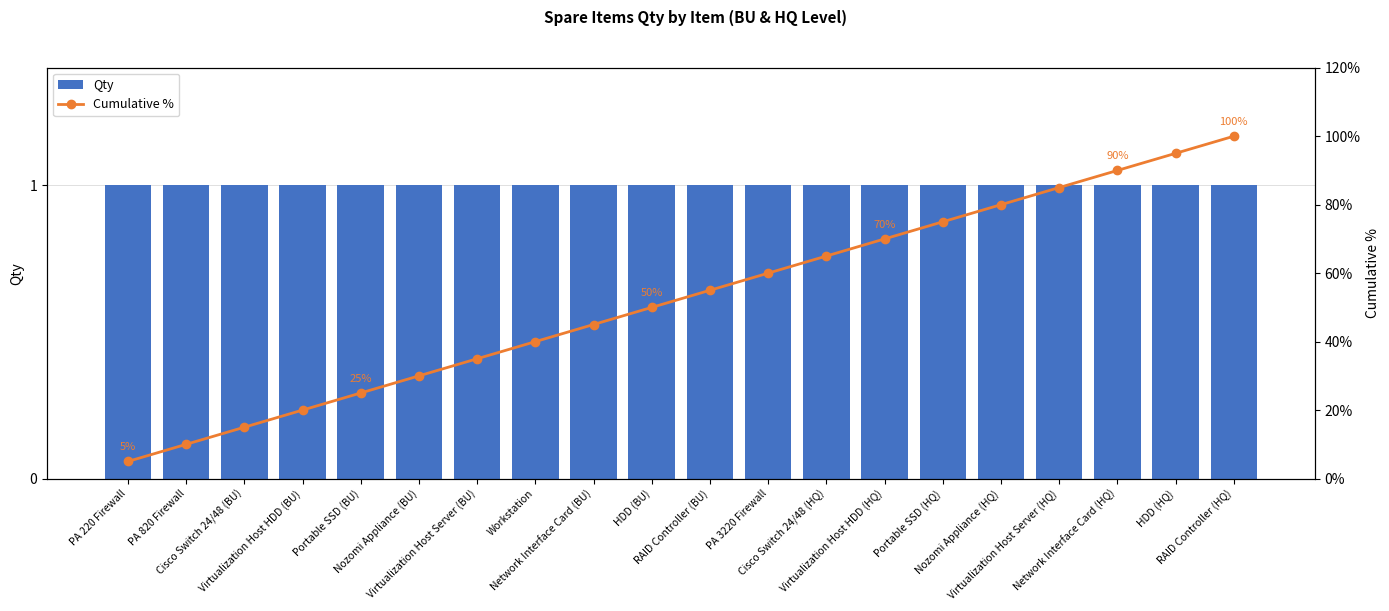

Reading left to right, what are all the values shown in this chart?

Qty: PA 220 Firewall=1.0	PA 820 Firewall=1.0	Cisco Switch 24/48 (BU)=1.0	Virtualization Host HDD (BU)=1.0	Portable SSD (BU)=1.0	Nozomi Appliance (BU)=1.0	Virtualization Host Server (BU)=1.0	Workstation=1.0	Network Interface Card (BU)=1.0	HDD (BU)=1.0	RAID Controller (BU)=1.0	PA 3220 Firewall=1.0	Cisco Switch 24/48 (HQ)=1.0	Virtualization Host HDD (HQ)=1.0	Portable SSD (HQ)=1.0	Nozomi Appliance (HQ)=1.0	Virtualization Host Server (HQ)=1.0	Network Interface Card (HQ)=1.0	HDD (HQ)=1.0	RAID Controller (HQ)=1.0
Cumulative %: PA 220 Firewall=5.0	PA 820 Firewall=10.0	Cisco Switch 24/48 (BU)=15.0	Virtualization Host HDD (BU)=20.0	Portable SSD (BU)=25.0	Nozomi Appliance (BU)=30.0	Virtualization Host Server (BU)=35.0	Workstation=40.0	Network Interface Card (BU)=45.0	HDD (BU)=50.0	RAID Controller (BU)=55.0	PA 3220 Firewall=60.0	Cisco Switch 24/48 (HQ)=65.0	Virtualization Host HDD (HQ)=70.0	Portable SSD (HQ)=75.0	Nozomi Appliance (HQ)=80.0	Virtualization Host Server (HQ)=85.0	Network Interface Card (HQ)=90.0	HDD (HQ)=95.0	RAID Controller (HQ)=100.0